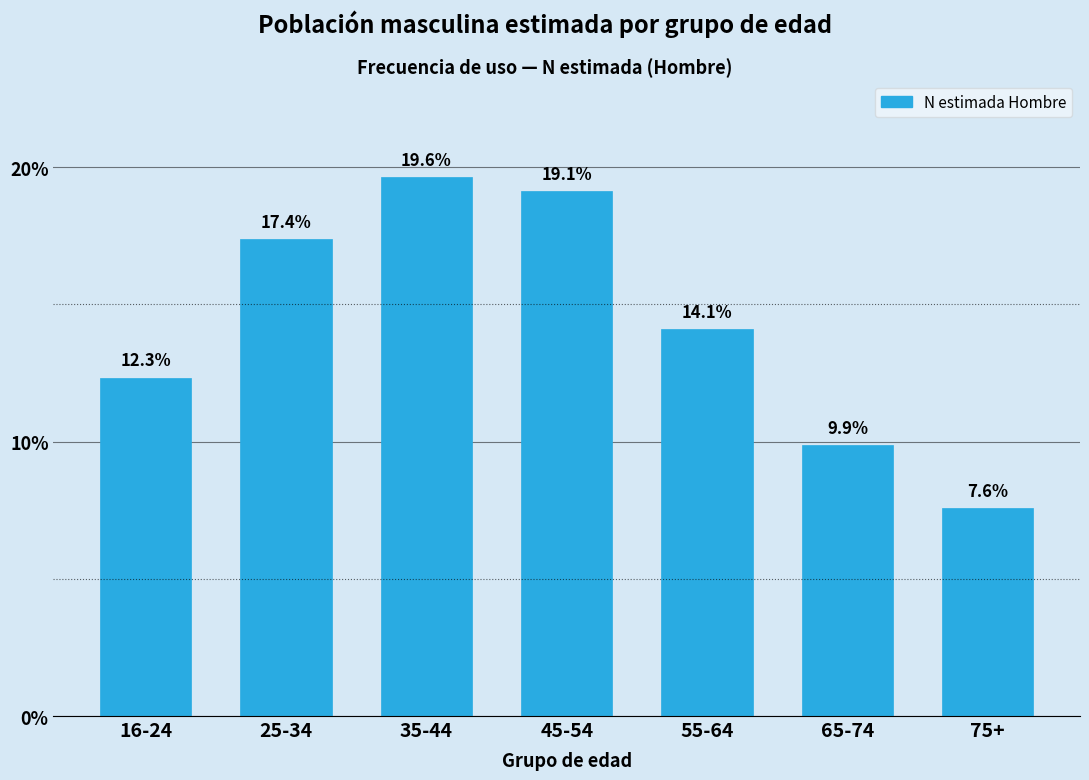

Reading right to left, list all the values displayed in this chart.

75+=7.6	65-74=9.9	55-64=14.1	45-54=19.1	35-44=19.6	25-34=17.4	16-24=12.3